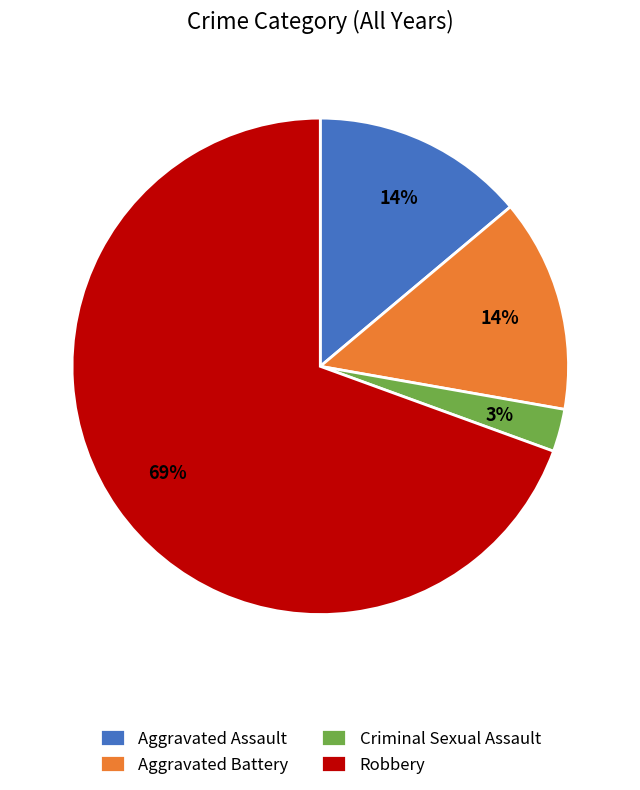

Is it true that Robbery is 63% of the pie?

False